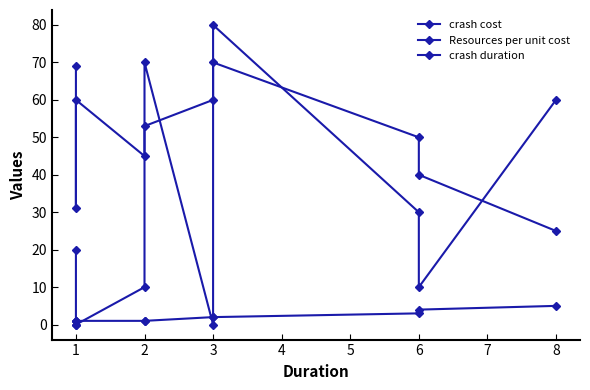

What is the sum of the crash duration values at 2 and 8?

6